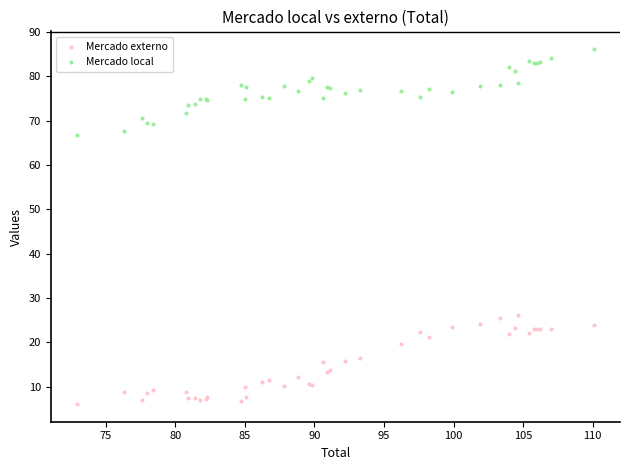

Which series contains the highest Y value?

Mercado local